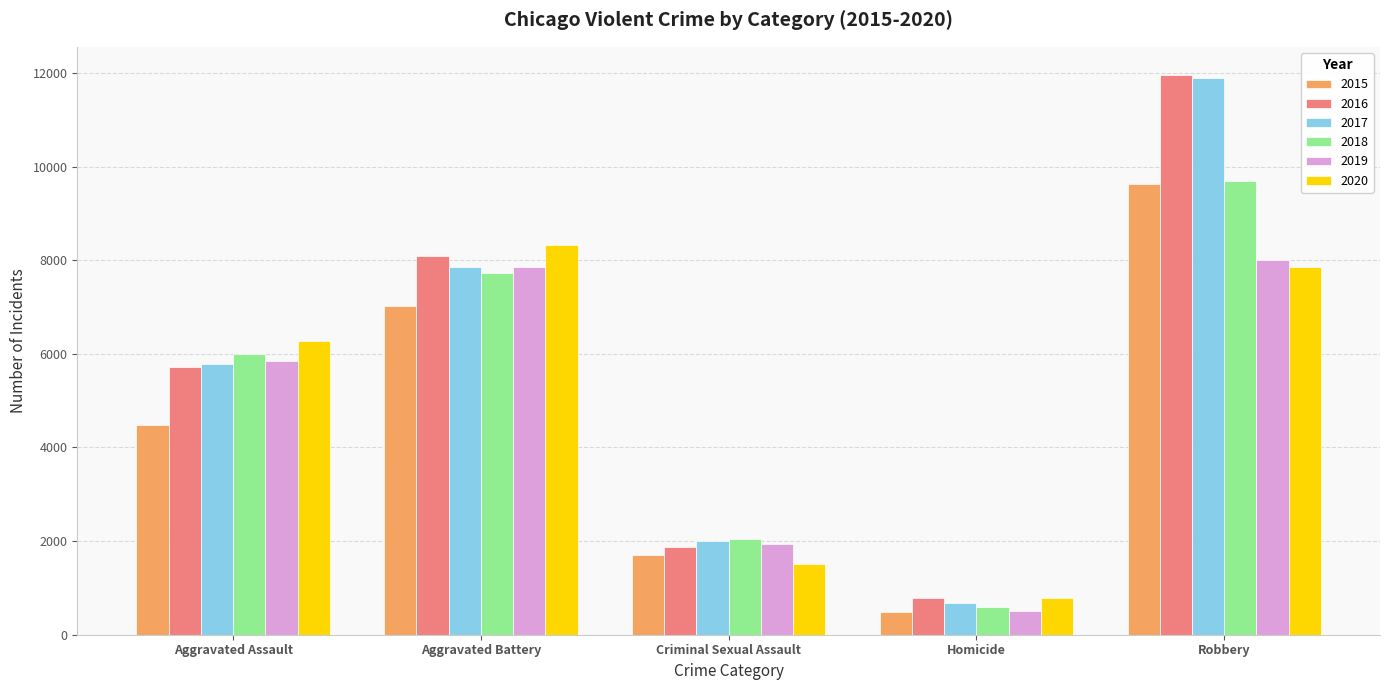

At which category is the sum across all series the highest?

Robbery